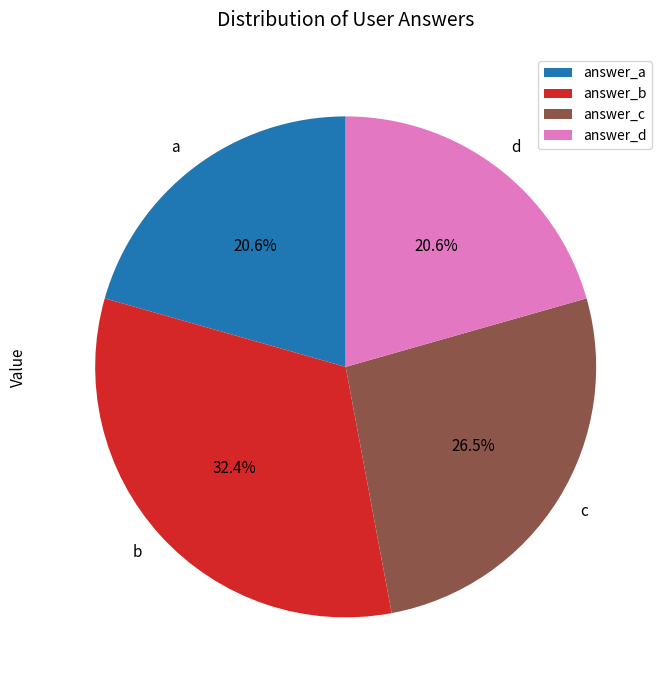

To the nearest percent, what portion does a represent?

21%